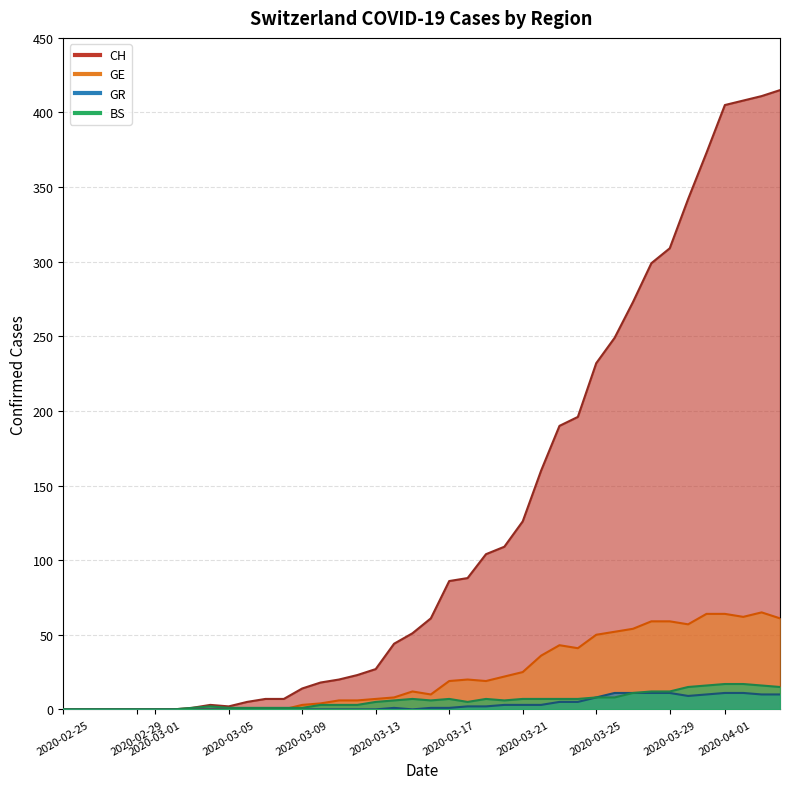

True or false: GR and BS cross at least once.

False